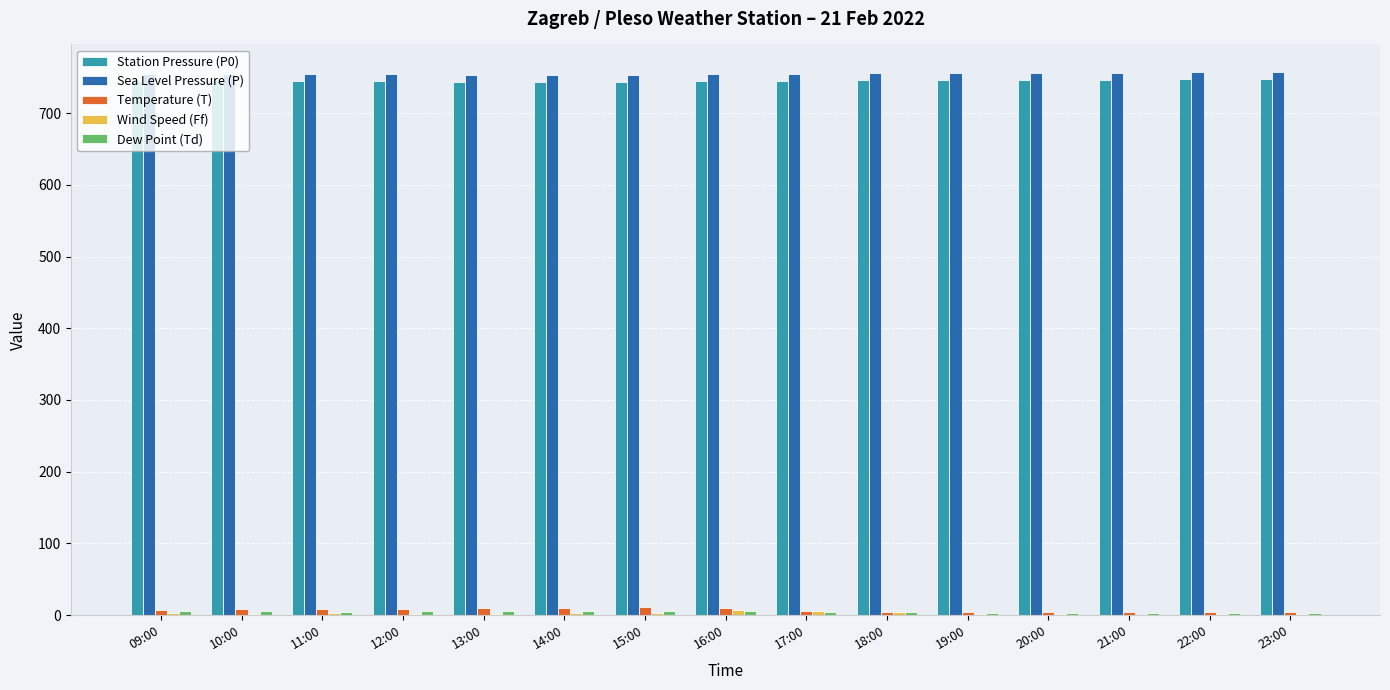

Is the value of Station Pressure (P0) at 21:00 greater than the value of Temperature (T) at 22:00?

Yes